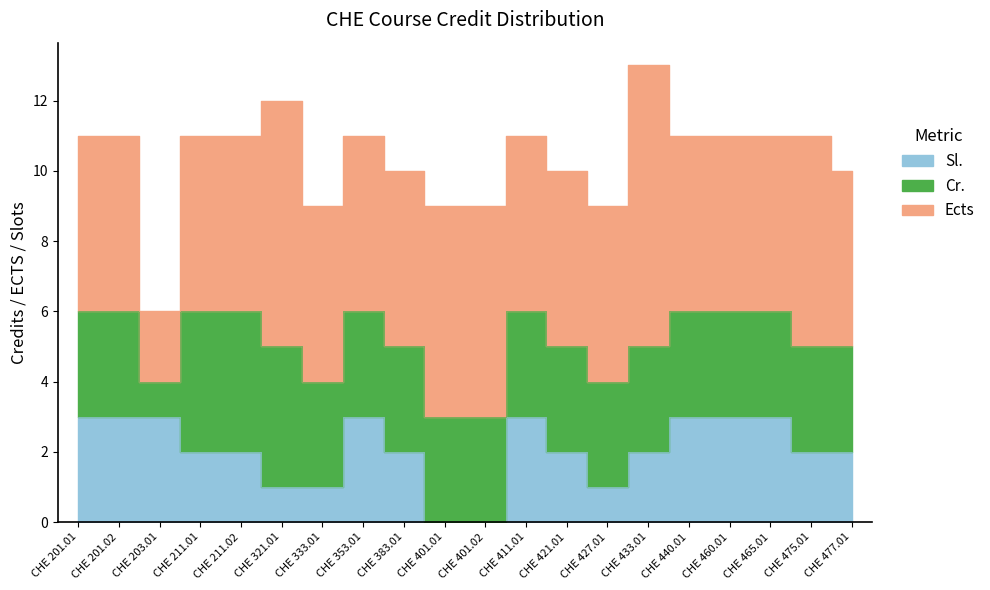

At which label is Ects closest to 5?

CHE 201.01